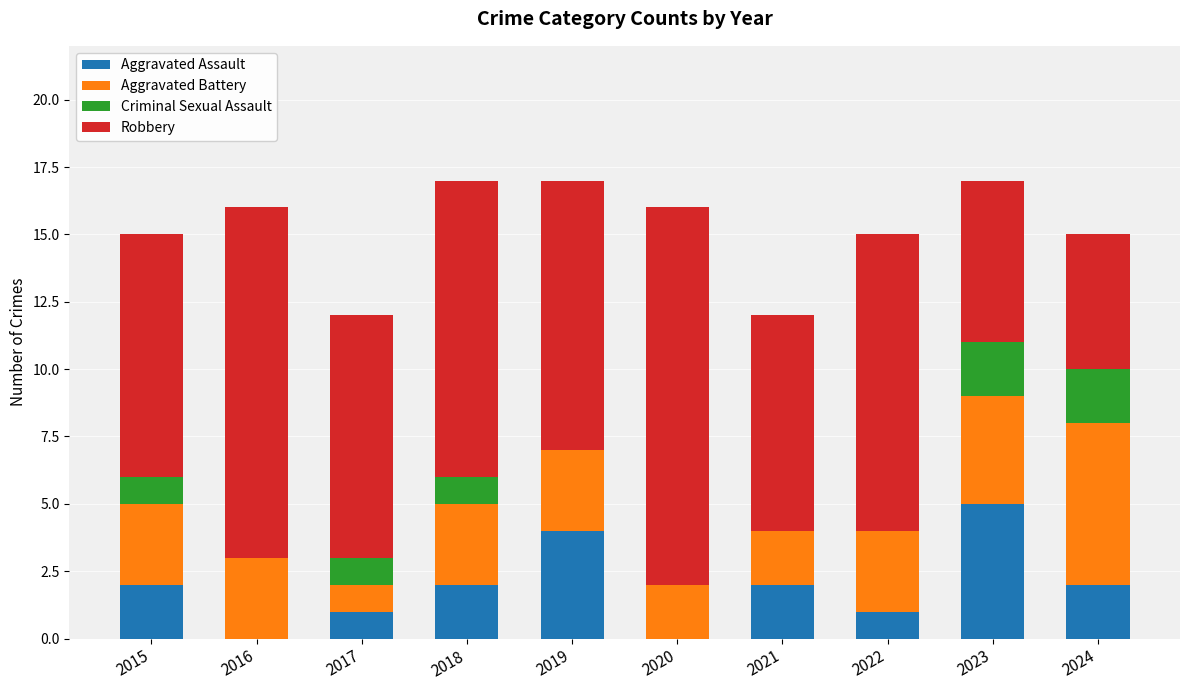

Is it true that Aggravated Assault equals 1 at 2022?

True